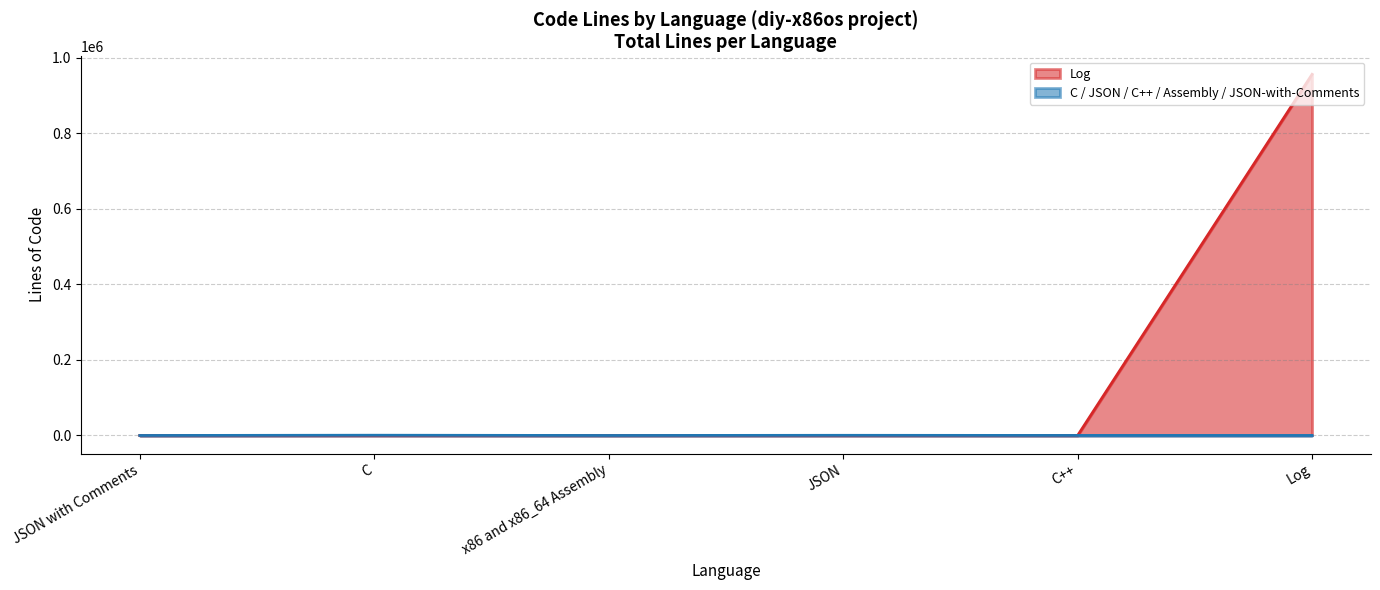

At which category is the sum across all series the highest?

Log